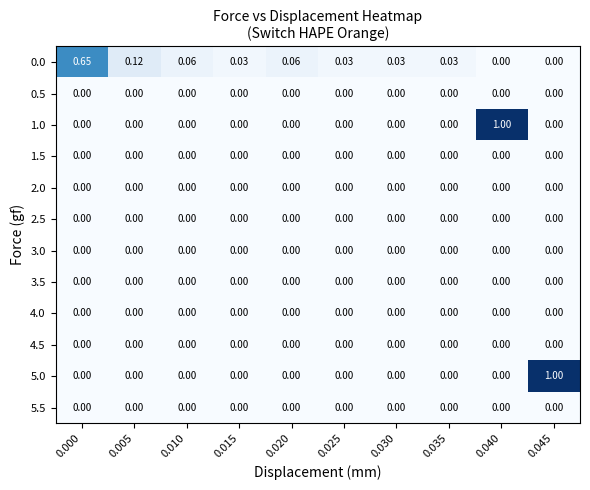

Is the value of 0.0 at 0.010 greater than the value of 4.5 at 0.010?

Yes